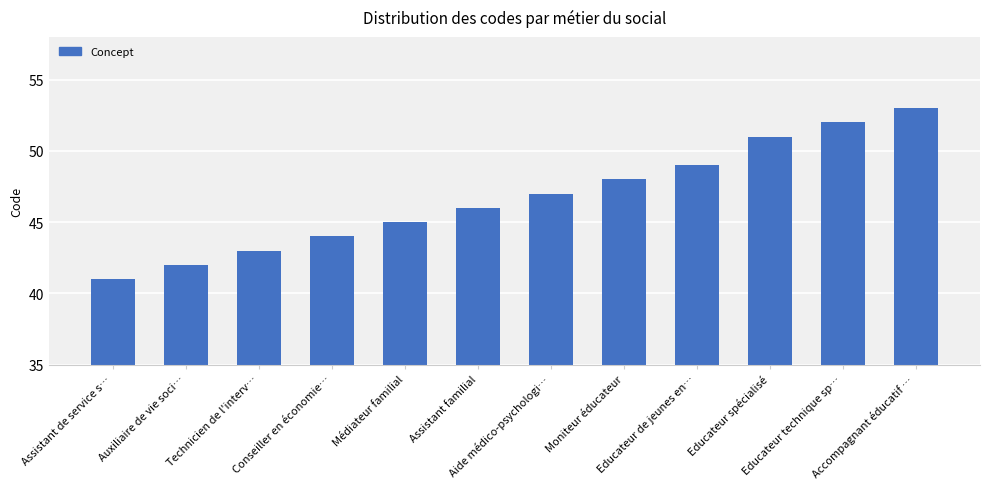

Reading left to right, transcribe all the data shown in this chart.

Assistant de service s…=41	Auxiliaire de vie soci…=42	Technicien de l'interv…=43	Conseiller en économie…=44	Médiateur familial=45	Assistant familial=46	Aide médico-psychologi…=47	Moniteur éducateur=48	Educateur de jeunes en…=49	Educateur spécialisé=51	Educateur technique sp…=52	Accompagnant éducatif …=53